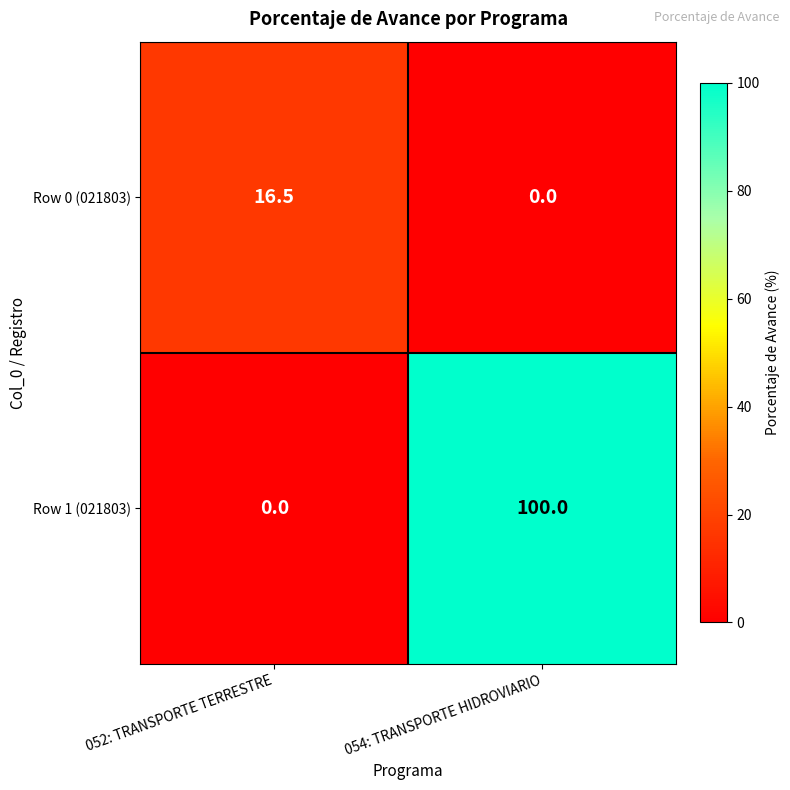

Which series changed the most between 052: TRANSPORTE TERRESTRE and 054: TRANSPORTE HIDROVIARIO?

Row 1 (021803)